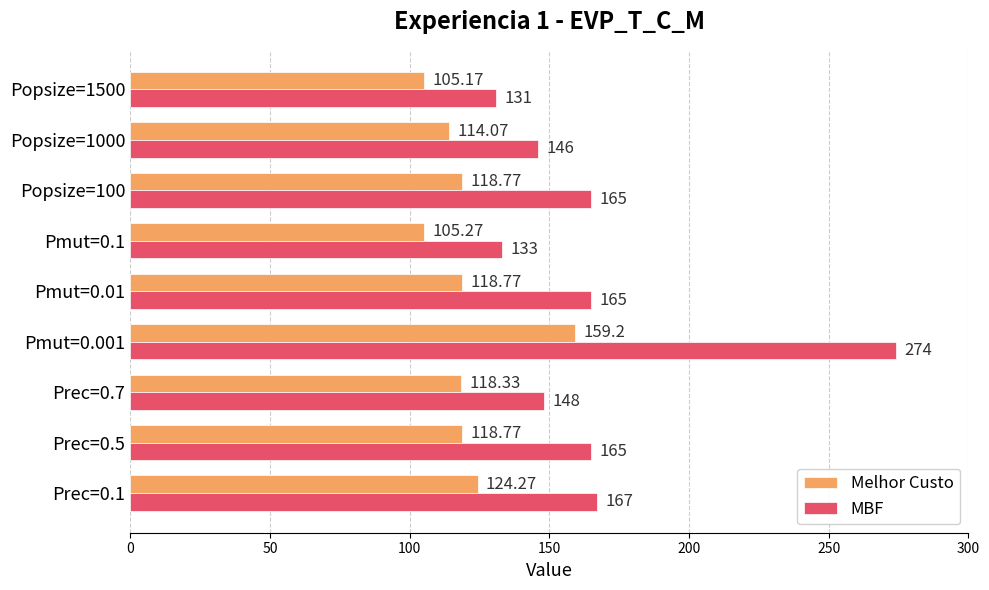

Which series has the widest spread of values?

MBF